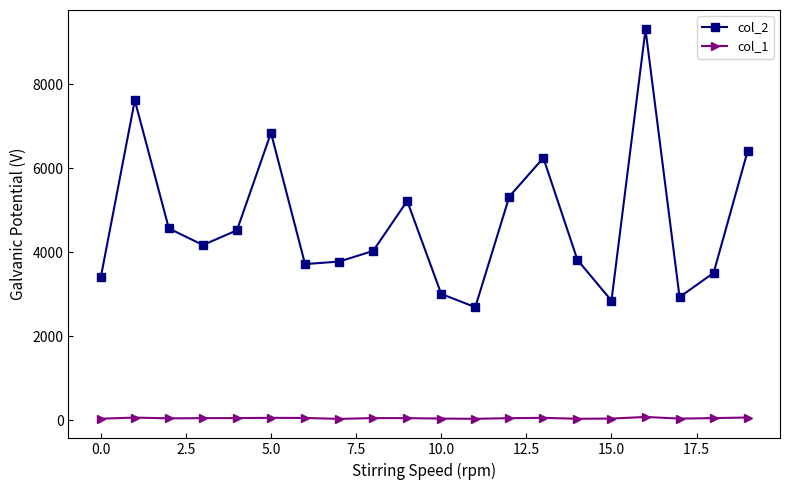

Rank the series by their maximum value, from lowest to highest.

col_1, col_2